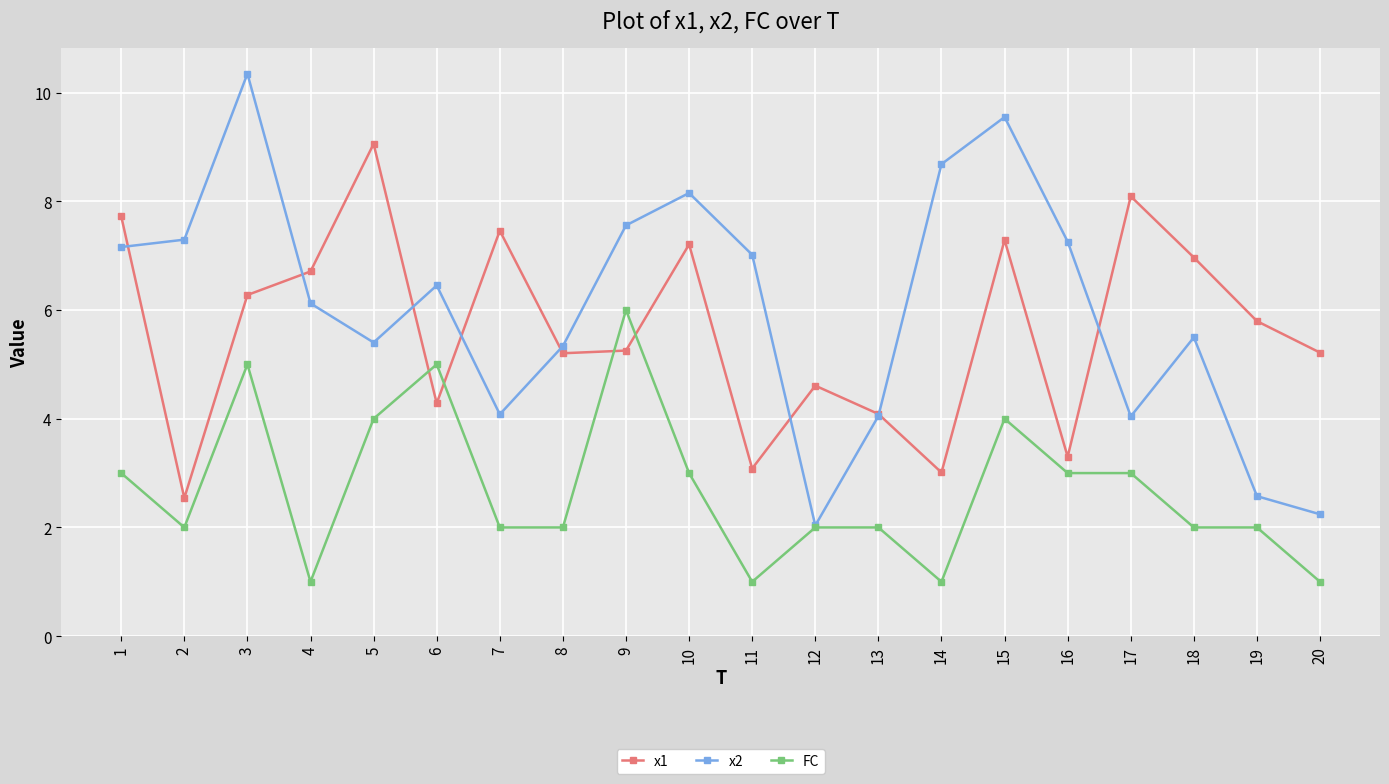

What are all the series names shown in the legend?

x1, x2, FC